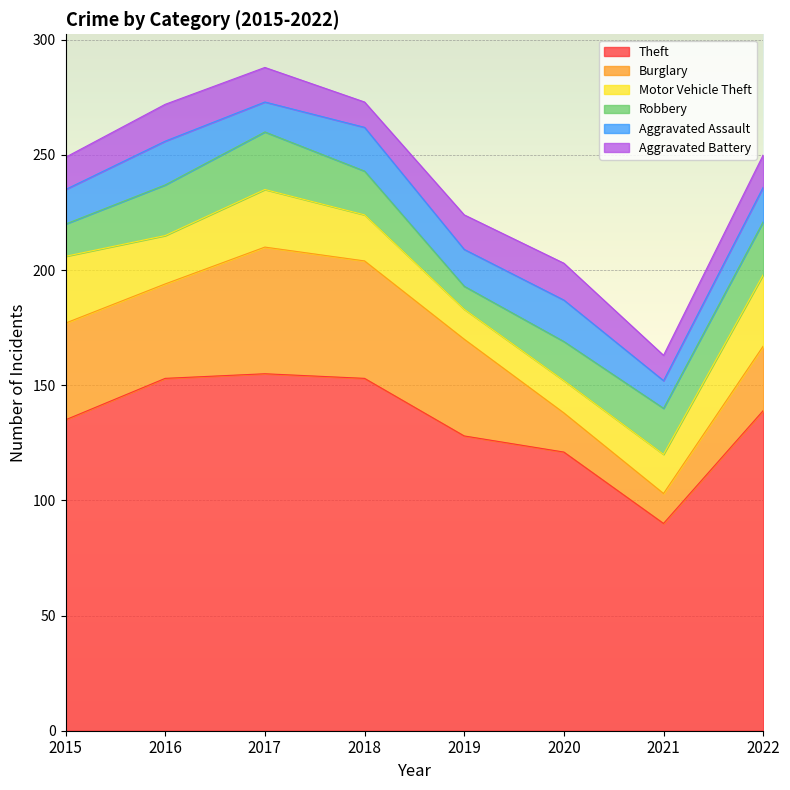

How many series are shown in this chart?

6